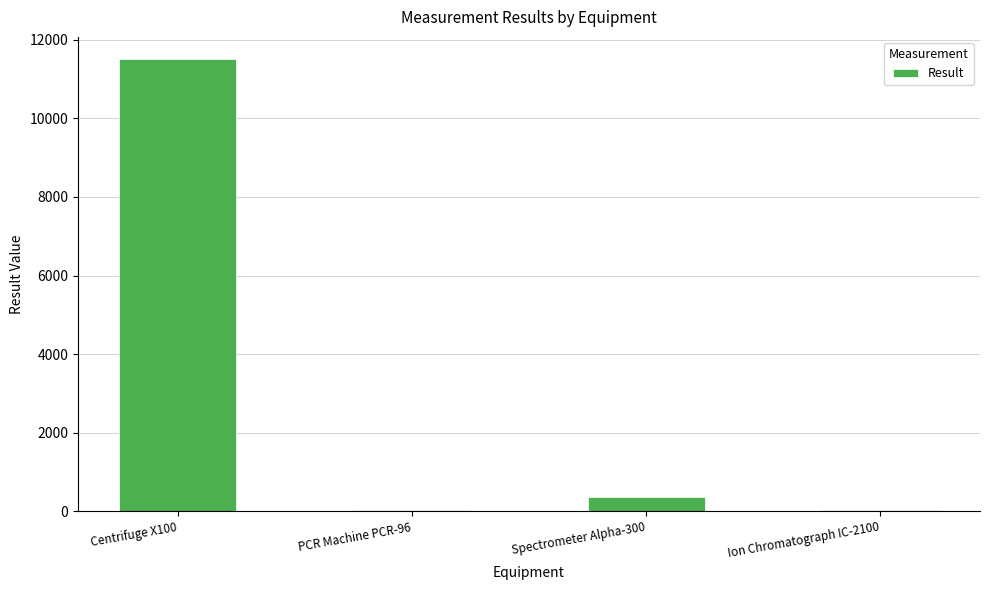

At which label is the value closest to 5761?

Spectrometer Alpha-300